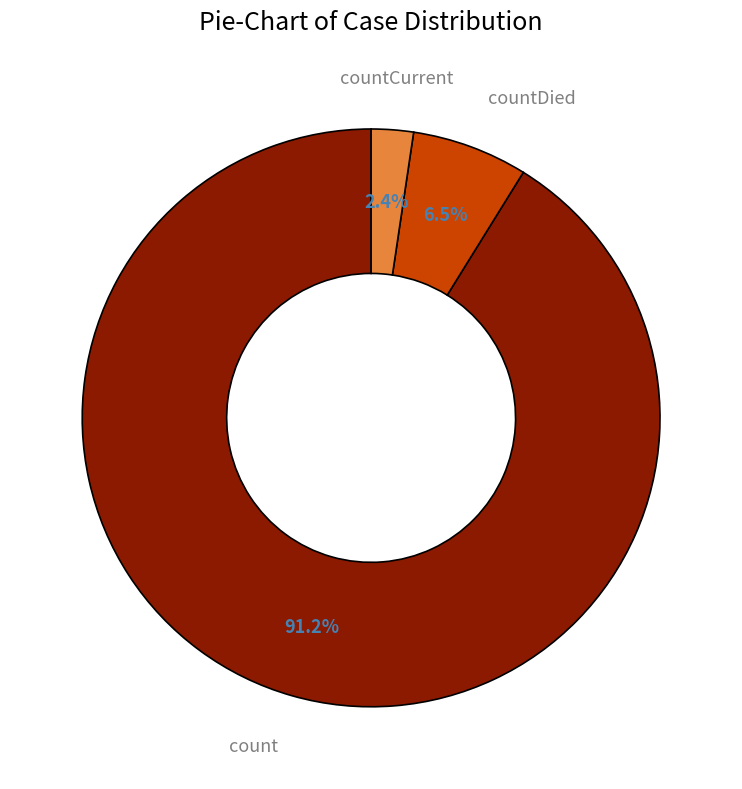

To the nearest percent, what is the average slice percentage?

33%